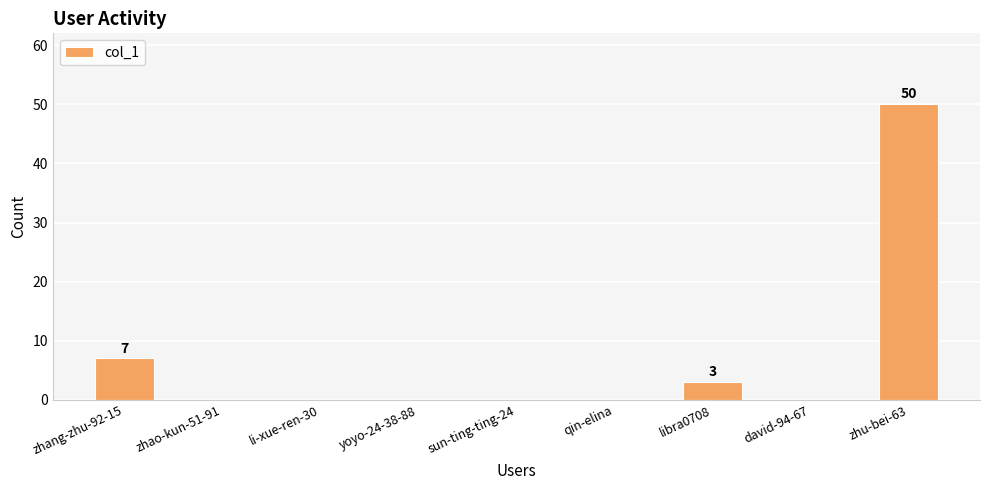

Is it true that the value at zhu-bei-63 is 50?

True